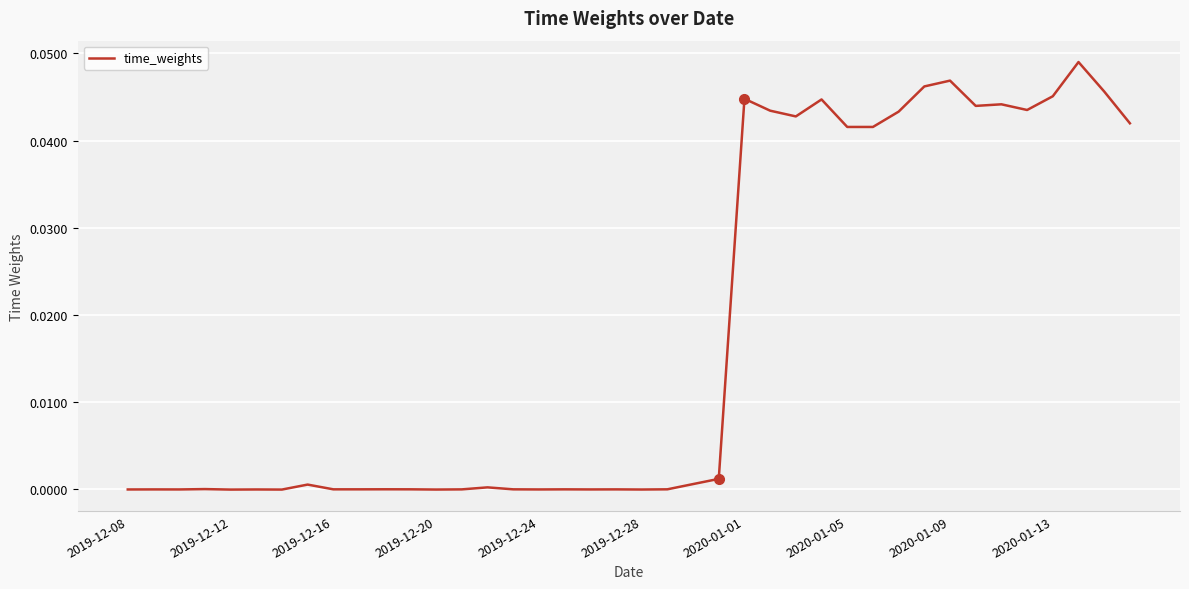

How many lines are shown in the chart?

1